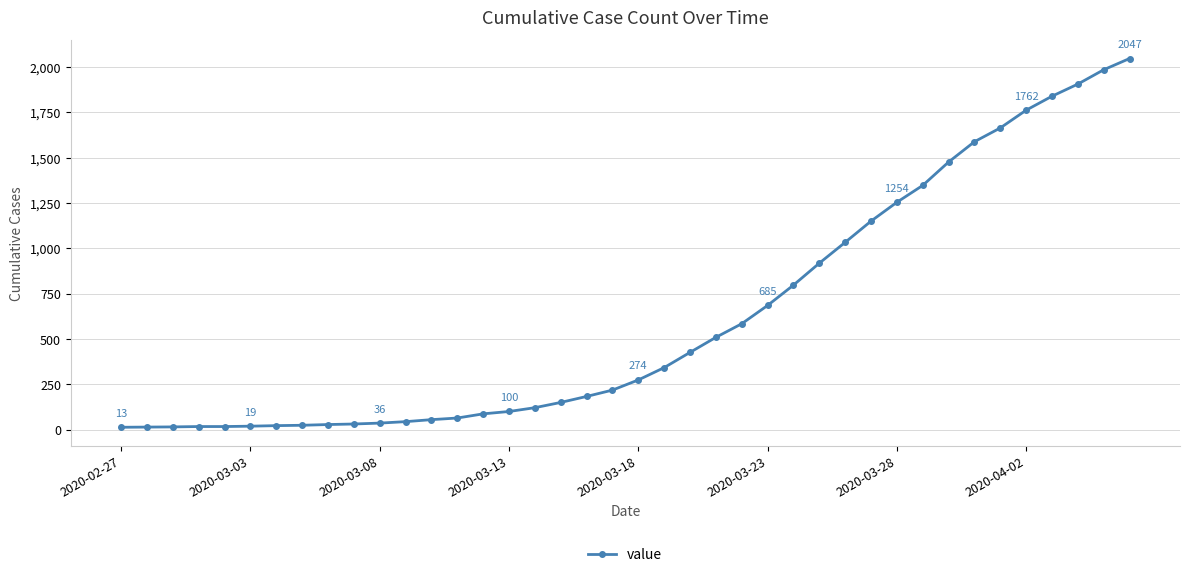

What is the sum of all values?

24844